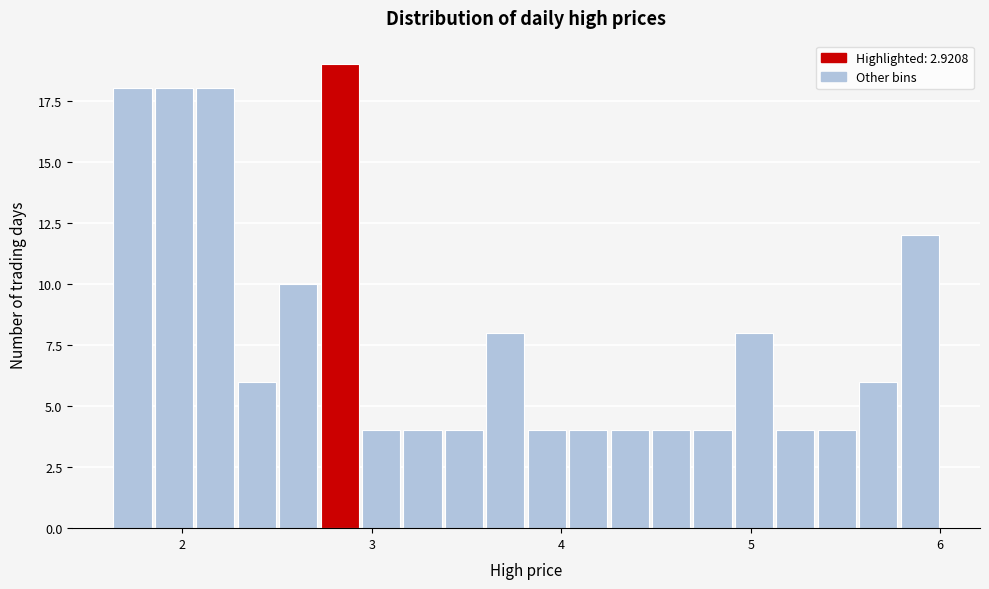

Around what value on the x-axis is the tallest bar? Give the approximate position of its centre, as read against the axis.

2.8